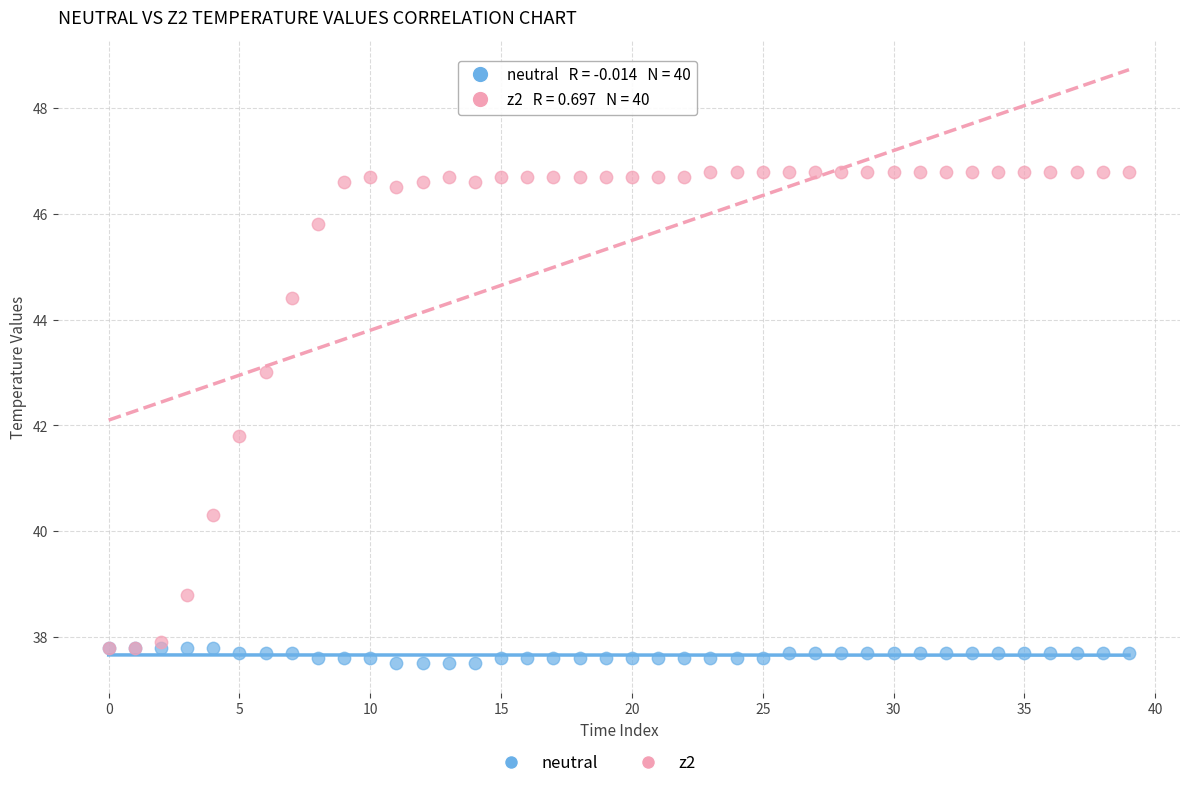

Across all series, what Y value is closest to 42?

41.8